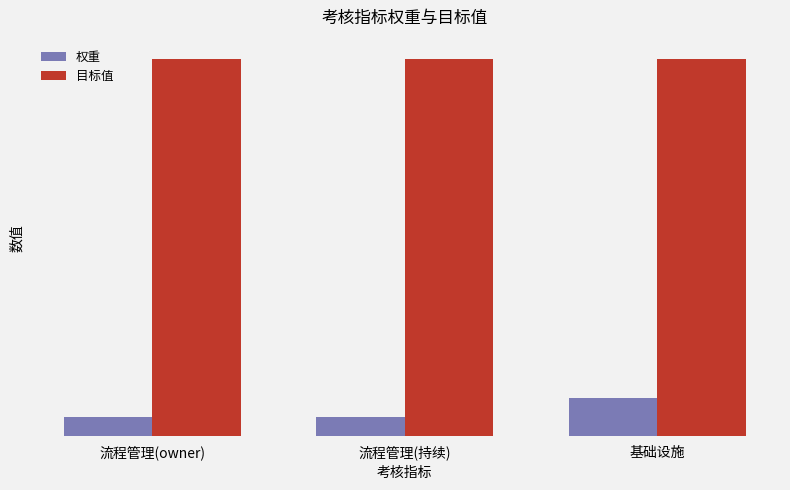

List the series in order of their peak value, highest first.

目标值, 权重